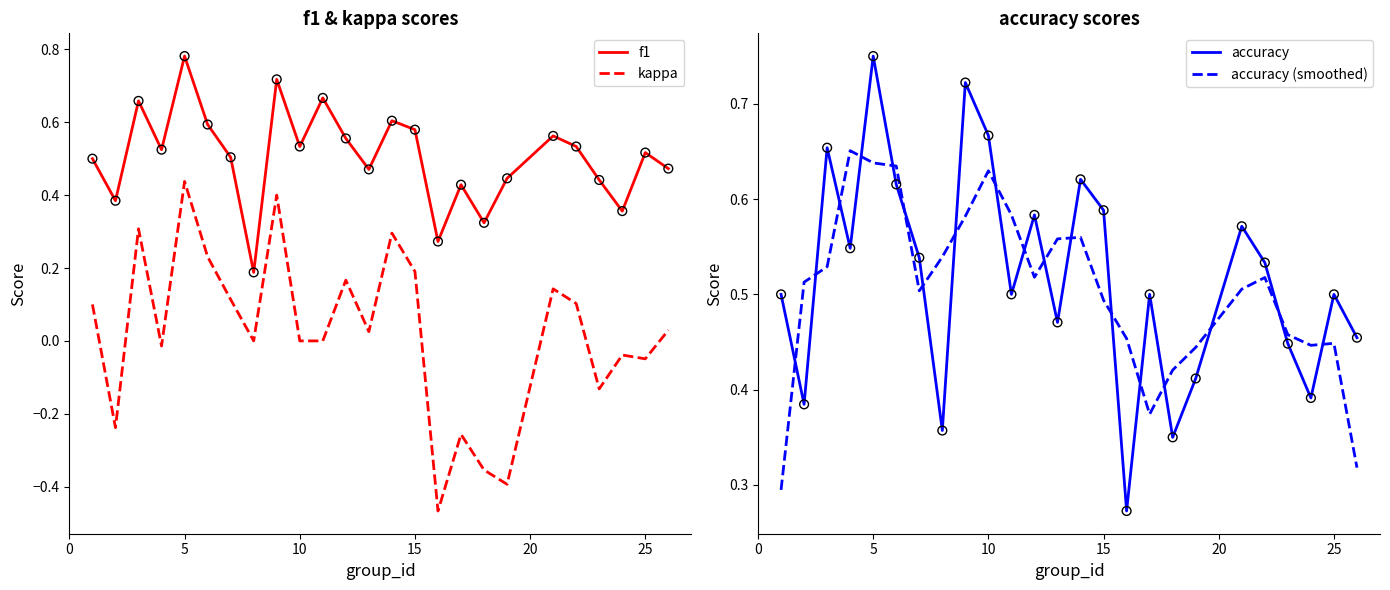

Which series has the widest spread of Y values?

kappa